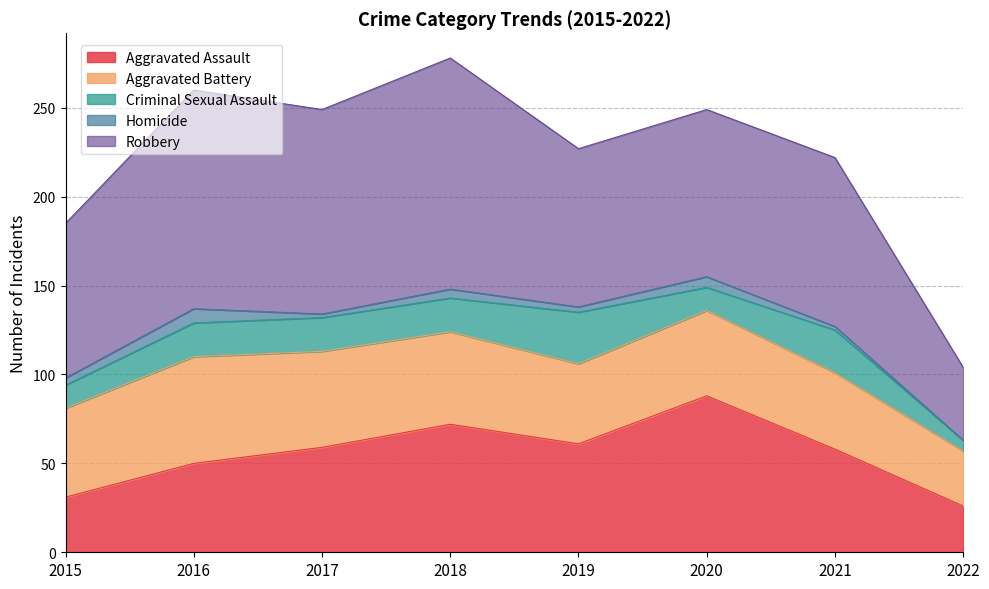

At which label does Aggravated Assault reach its minimum?

2022